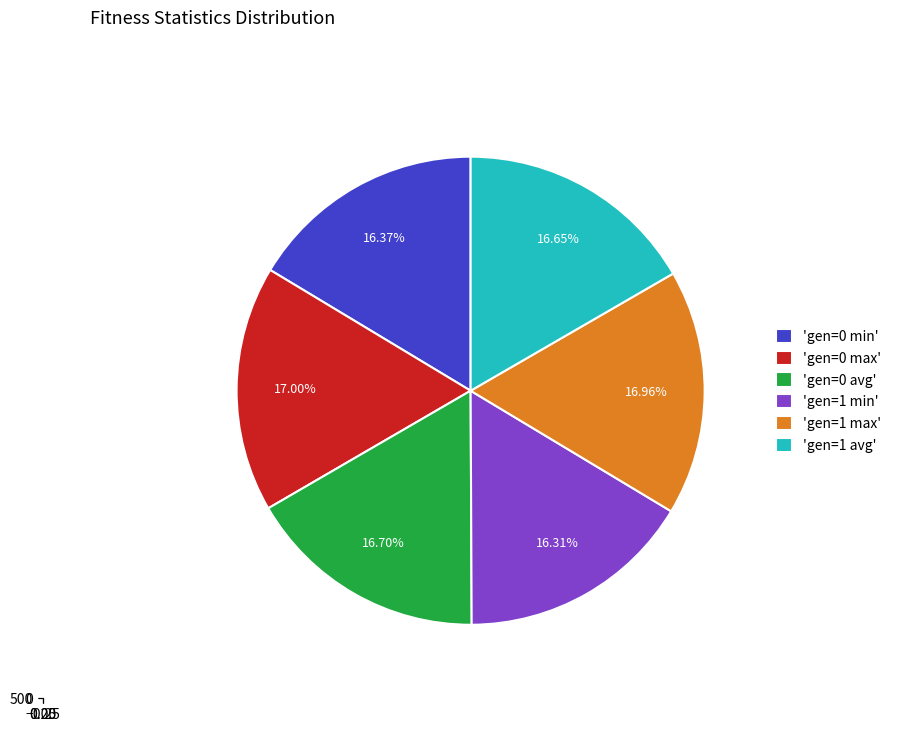

Count the number of slices in the pie.

6